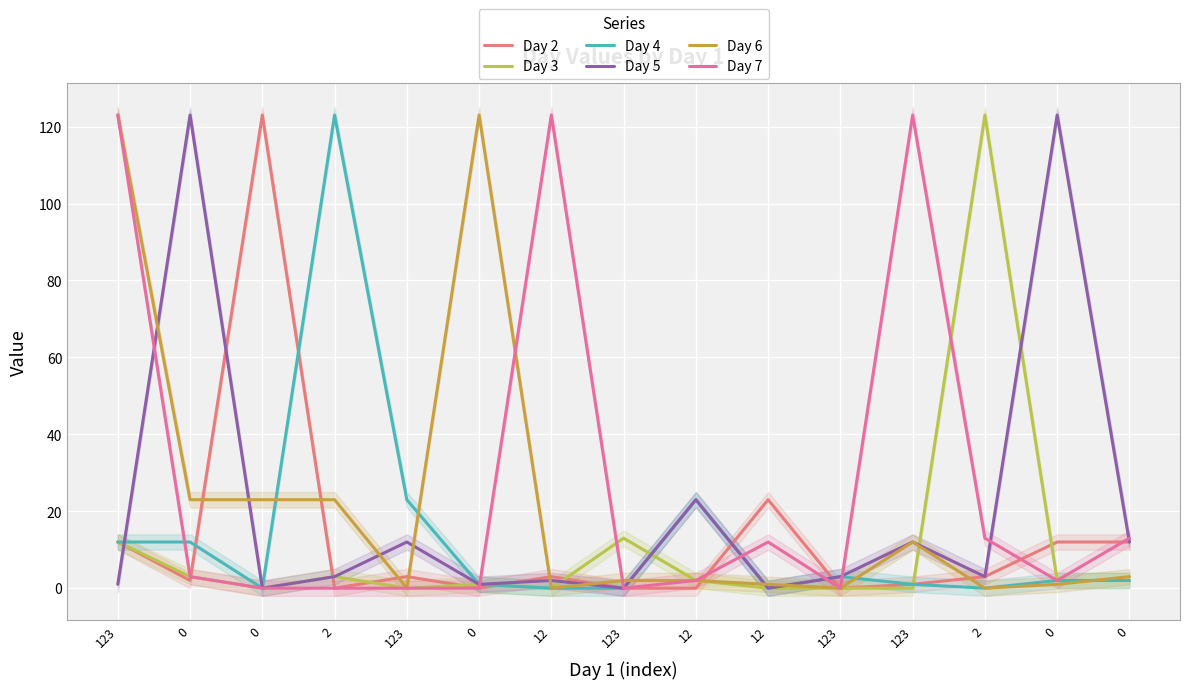

After their last crossing, which series has the higher values: Day 2 or Day 4?

Day 4